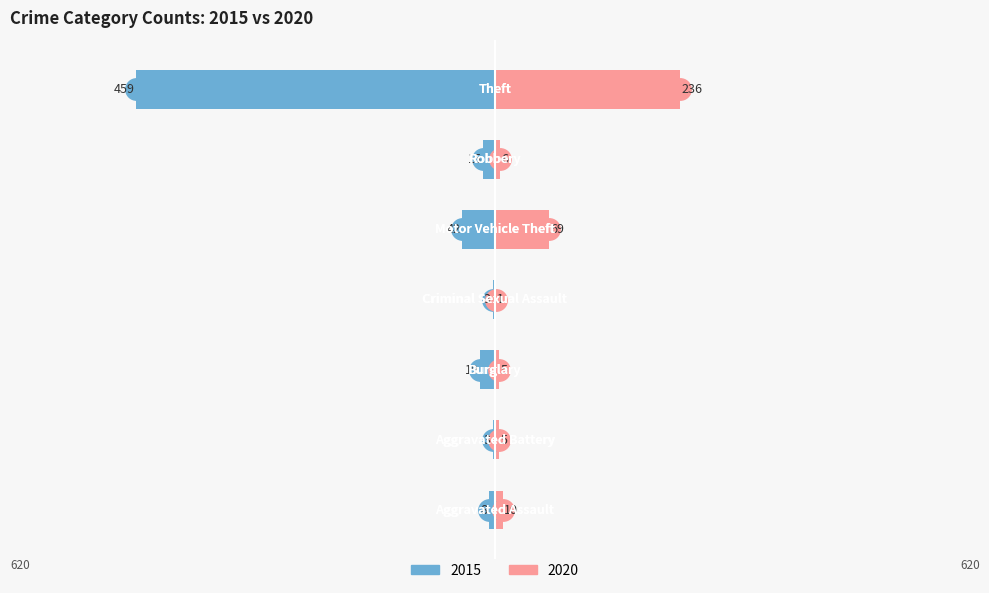

Is the value of Right at Motor Vehicle Theft greater than the value of Left at Motor Vehicle Theft?

Yes